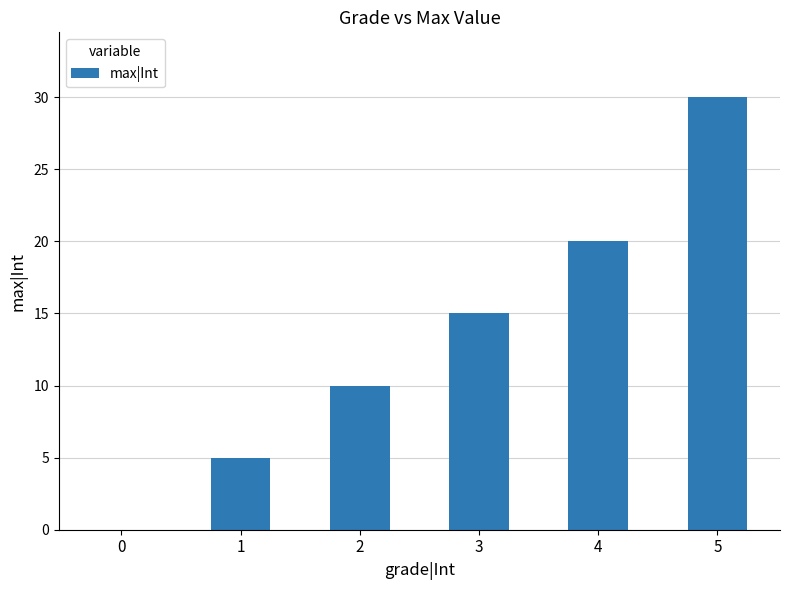

What is the greatest value displayed?

30